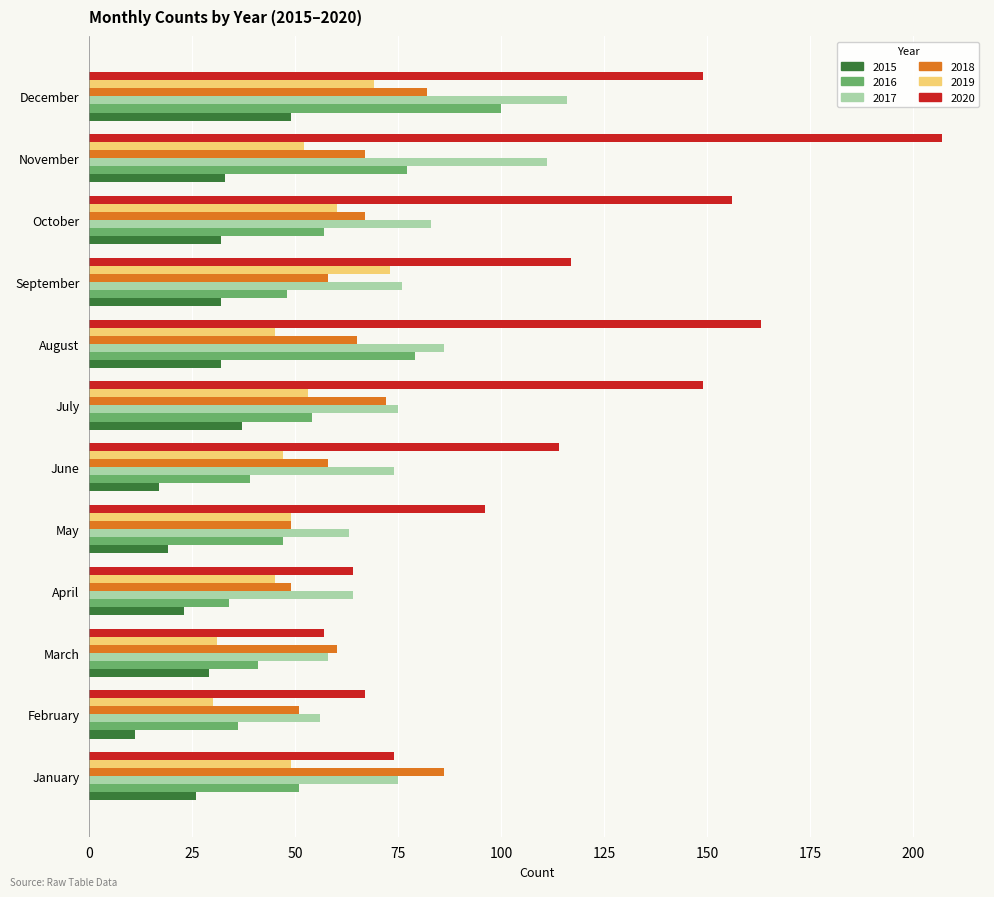

Is the value of 2016 at September greater than the value of 2020 at October?

No